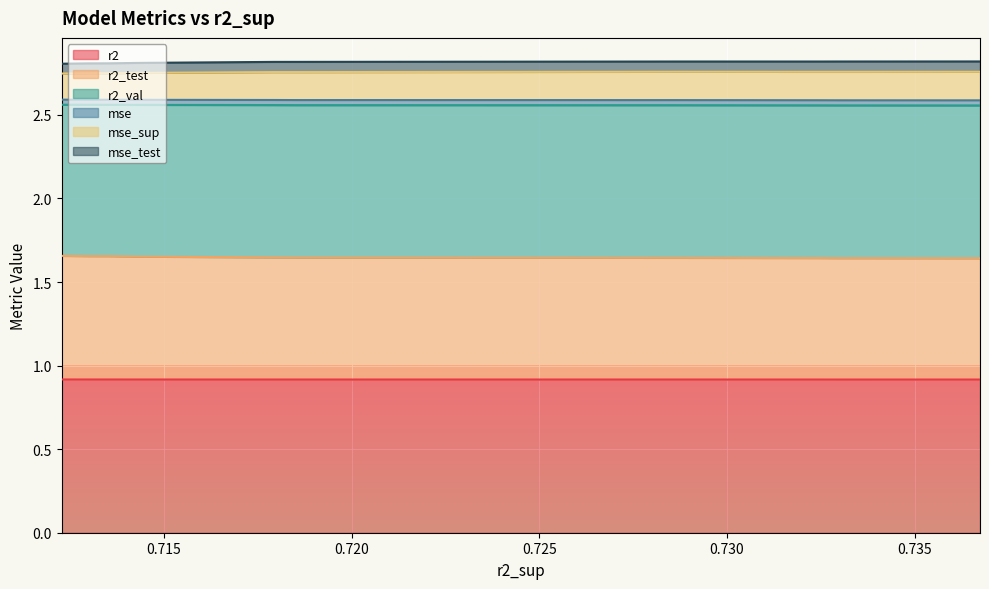

What is the minimum value for r2?

0.9